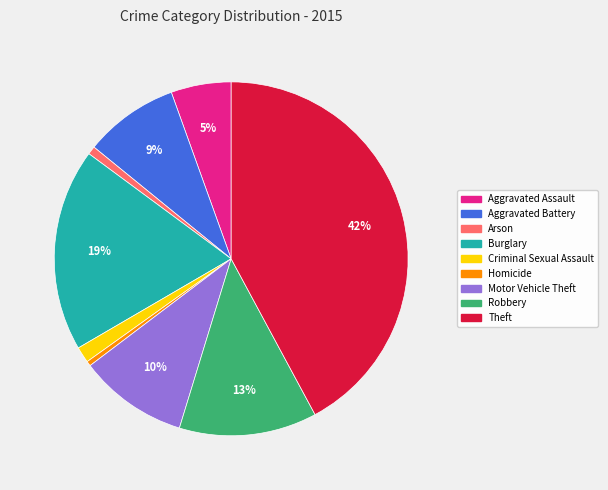

Which has a higher value, Burglary or Criminal Sexual Assault?

Burglary